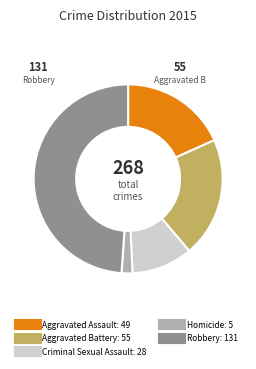

Which slice is the smallest?

Homicide